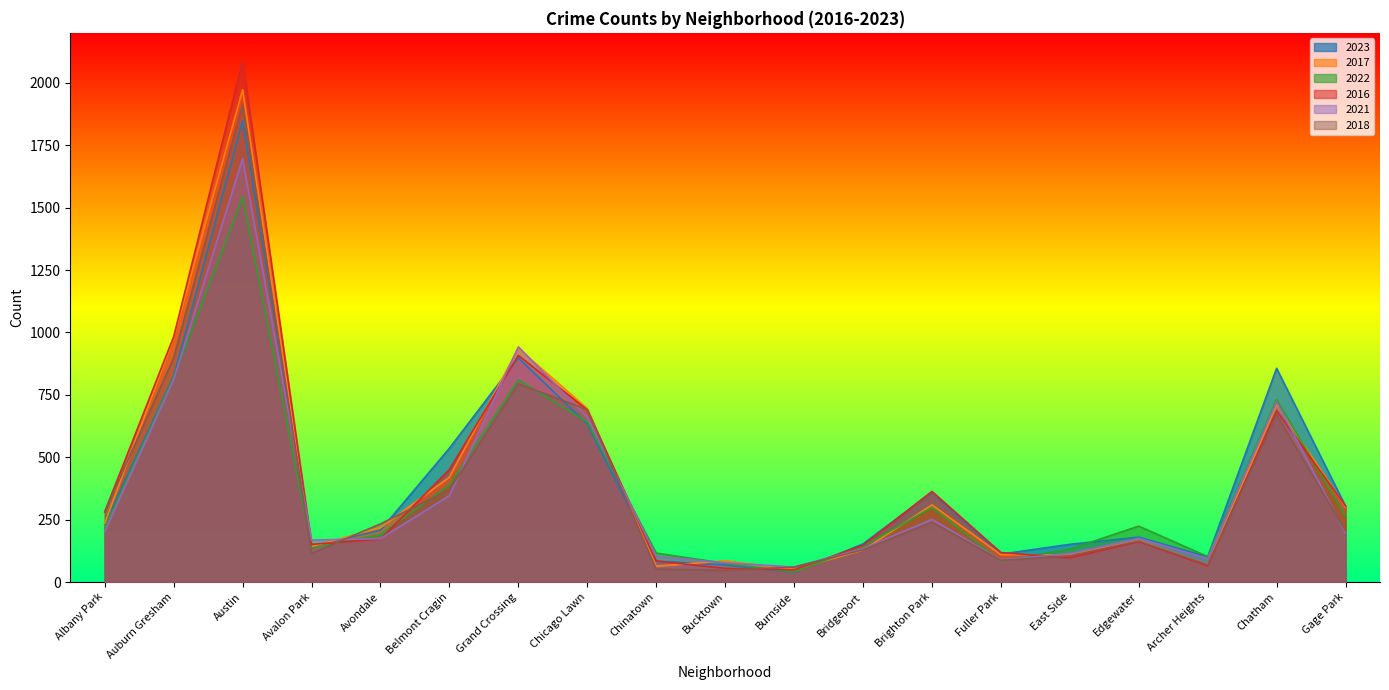

Reading left to right, what are all the values shown in this chart?

2023: Albany Park=232	Auburn Gresham=825	Austin=1848	Avalon Park=144	Avondale=208	Belmont Cragin=536	Grand Crossing=898	Chicago Lawn=633	Chinatown=84	Bucktown=68	Burnside=39	Bridgeport=153	Brighton Park=360	Fuller Park=112	East Side=151	Edgewater=180	Archer Heights=101	Chatham=856	Gage Park=304
2017: Albany Park=235	Auburn Gresham=978	Austin=1972	Avalon Park=142	Avondale=218	Belmont Cragin=420	Grand Crossing=936	Chicago Lawn=695	Chinatown=63	Bucktown=85	Burnside=50	Bridgeport=128	Brighton Park=309	Fuller Park=110	East Side=108	Edgewater=166	Archer Heights=69	Chatham=711	Gage Park=301
2022: Albany Park=216	Auburn Gresham=819	Austin=1542	Avalon Park=136	Avondale=190	Belmont Cragin=389	Grand Crossing=810	Chicago Lawn=641	Chinatown=116	Bucktown=75	Burnside=40	Bridgeport=143	Brighton Park=299	Fuller Park=84	East Side=132	Edgewater=224	Archer Heights=102	Chatham=731	Gage Park=264
2016: Albany Park=282	Auburn Gresham=983	Austin=2086	Avalon Park=151	Avondale=172	Belmont Cragin=451	Grand Crossing=908	Chicago Lawn=690	Chinatown=84	Bucktown=55	Burnside=49	Bridgeport=147	Brighton Park=363	Fuller Park=118	East Side=97	Edgewater=162	Archer Heights=65	Chatham=686	Gage Park=305
2021: Albany Park=203	Auburn Gresham=811	Austin=1695	Avalon Park=168	Avondale=174	Belmont Cragin=346	Grand Crossing=942	Chicago Lawn=661	Chinatown=103	Bucktown=77	Burnside=60	Bridgeport=134	Brighton Park=251	Fuller Park=89	East Side=114	Edgewater=175	Archer Heights=94	Chatham=722	Gage Park=197
2018: Albany Park=281	Auburn Gresham=898	Austin=1912	Avalon Park=115	Avondale=233	Belmont Cragin=370	Grand Crossing=794	Chicago Lawn=691	Chinatown=52	Bucktown=47	Burnside=60	Bridgeport=129	Brighton Park=240	Fuller Park=87	East Side=105	Edgewater=164	Archer Heights=69	Chatham=670	Gage Park=205